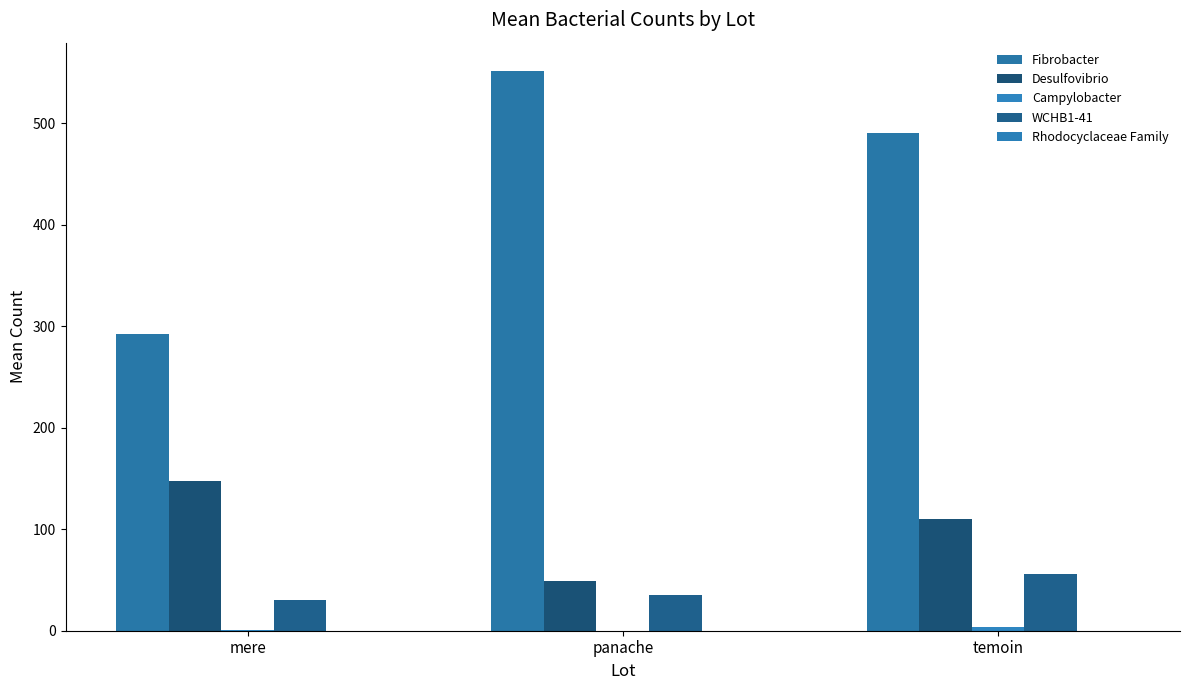

Is it true that Fibrobacter equals 490.1 at temoin?

True